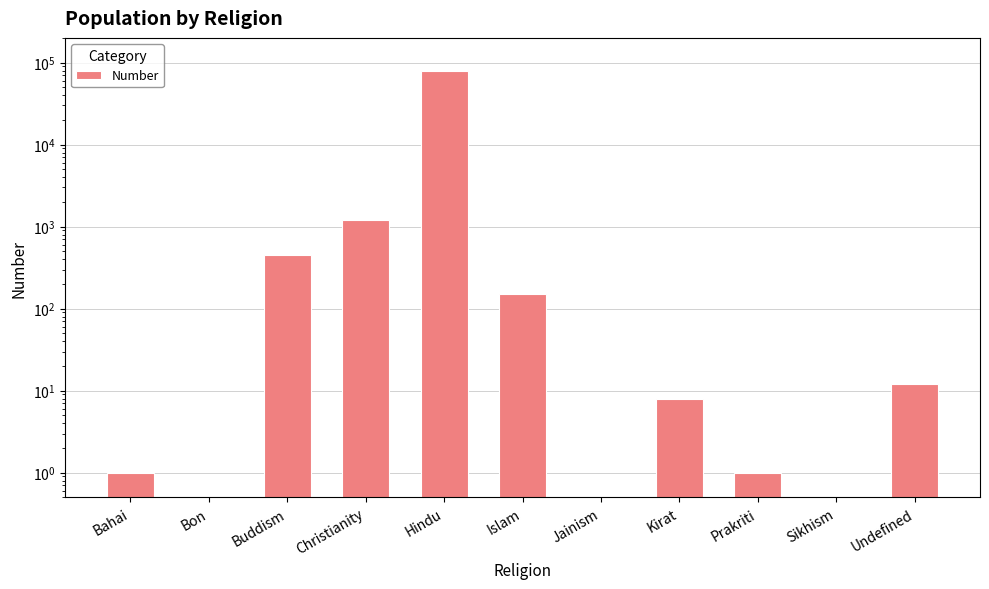

Is it true that the value at Buddism is 93?

False